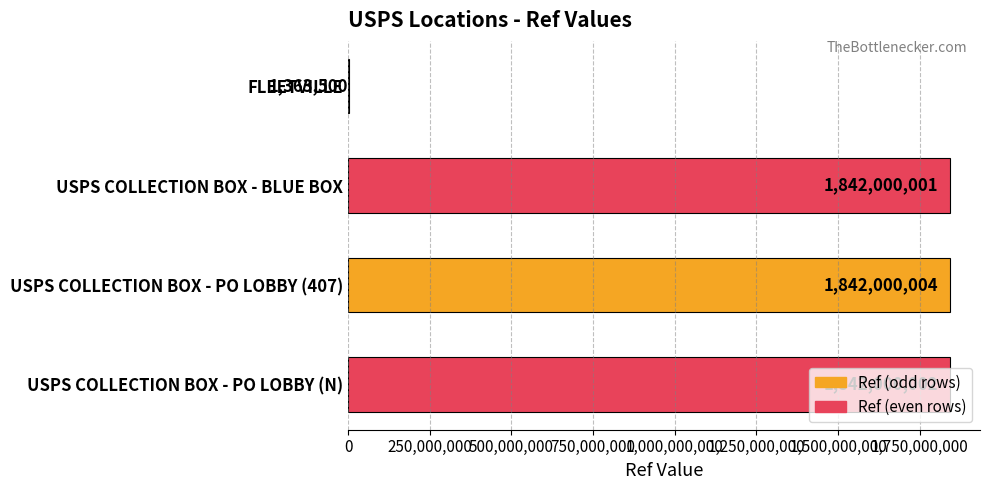

At which label is the value closest to 921681752?

USPS COLLECTION BOX - BLUE BOX